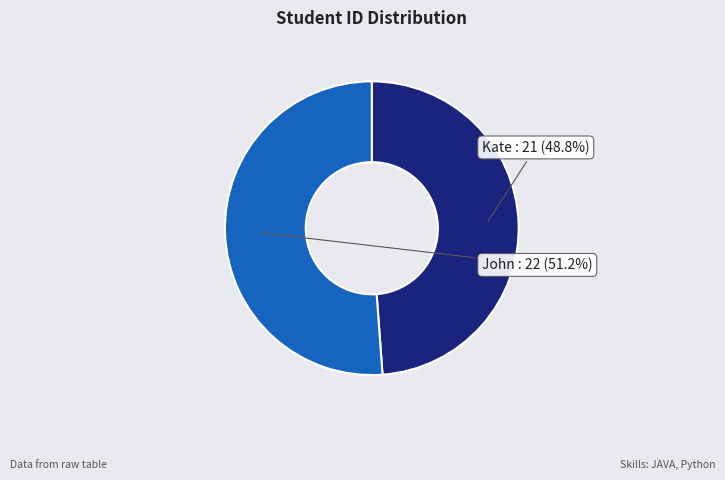

What portion of the pie excludes Kate?

51.2%